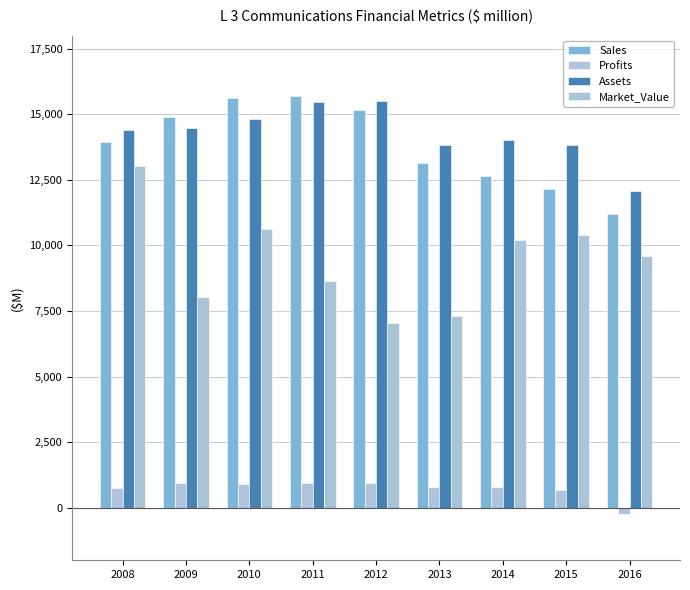

What is the difference between the maximum and second lowest values in the Assets series?

1671